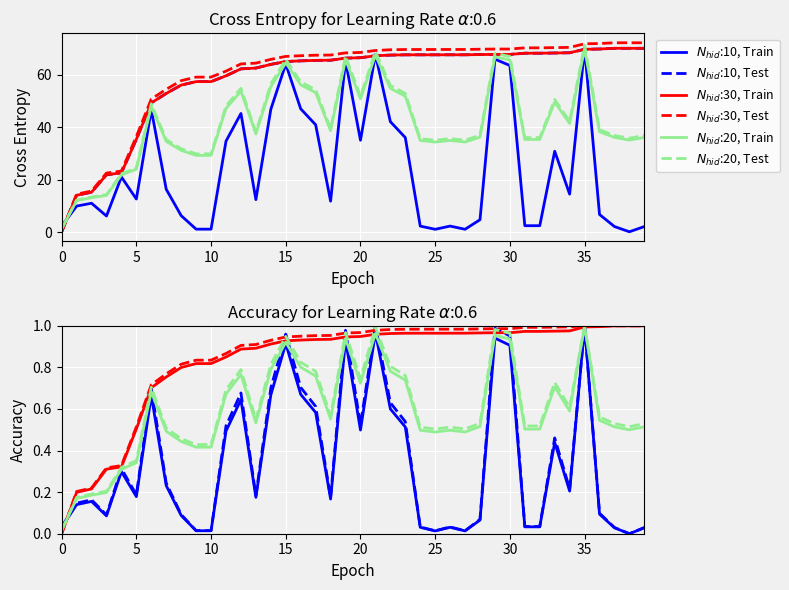

What is the sum of all $N_{hid}$:30, Train values?

33.1